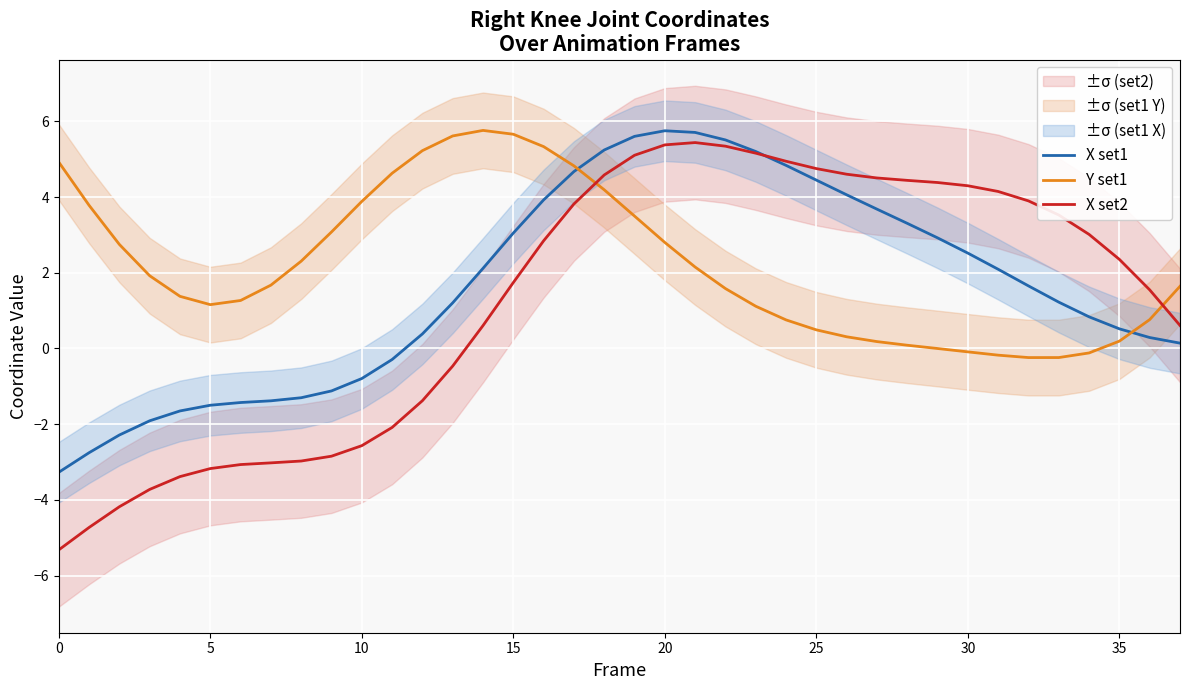

Does the chart display data point markers on the line(s)?

No